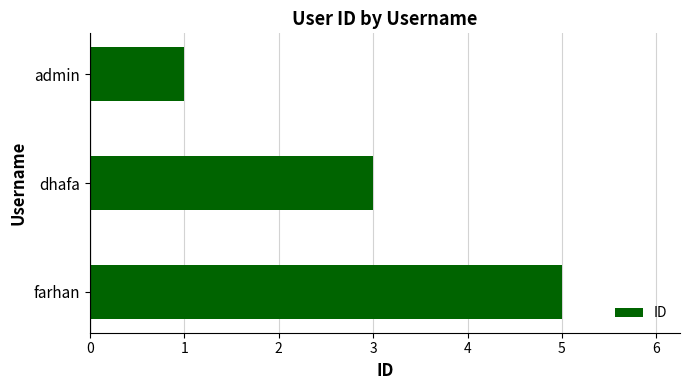

List the labels in order of value, largest first.

farhan, dhafa, admin